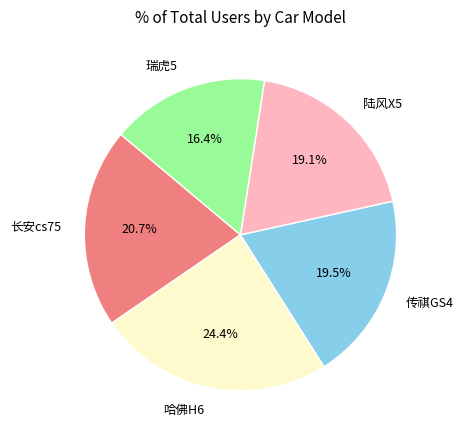

True or false: 传祺GS4 accounts for 31% of the total.

False